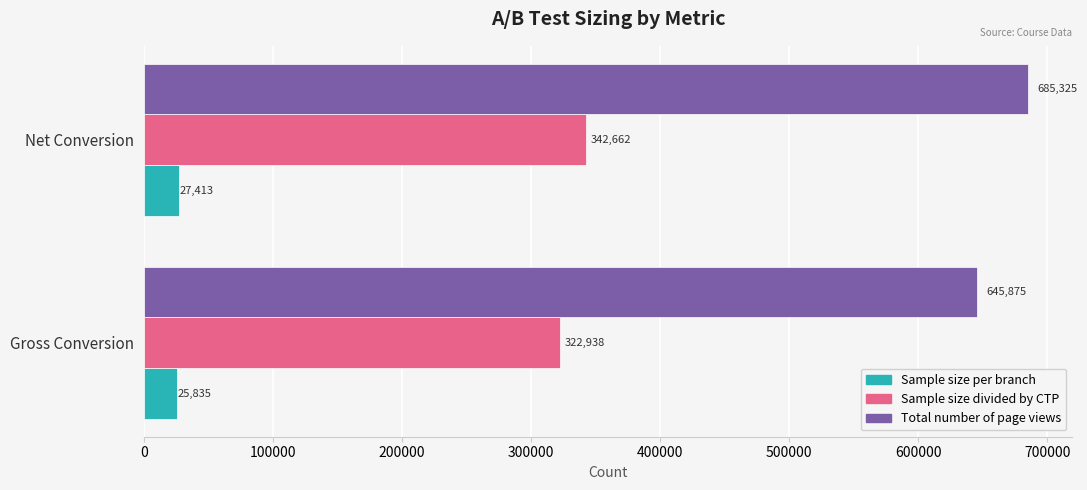

What are all the series names shown in the legend?

Sample size per branch, Sample size divided by CTP, Total number of page views